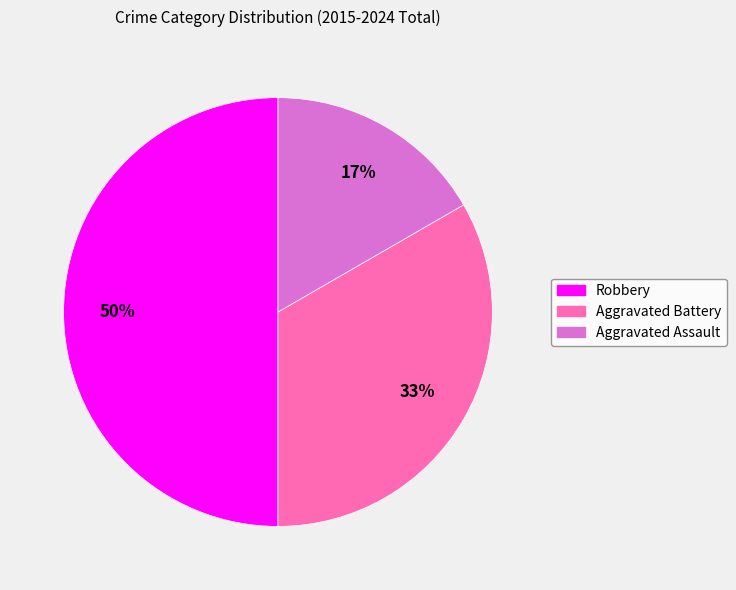

Which slice is the largest?

Robbery